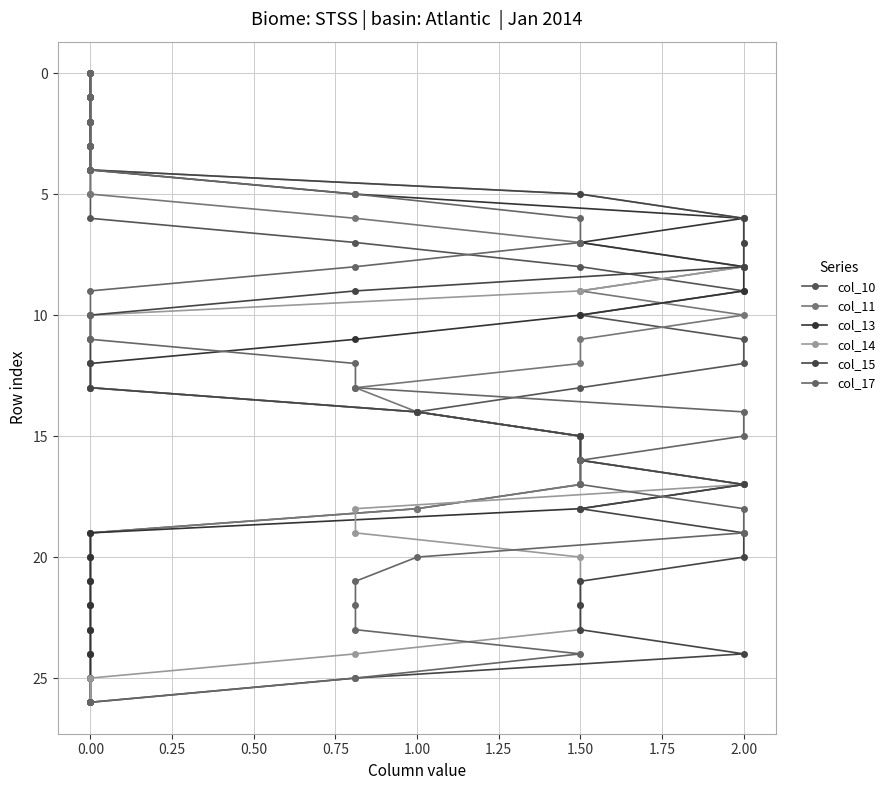

True or false: col_10 has a value of 2 at 0.00.

False